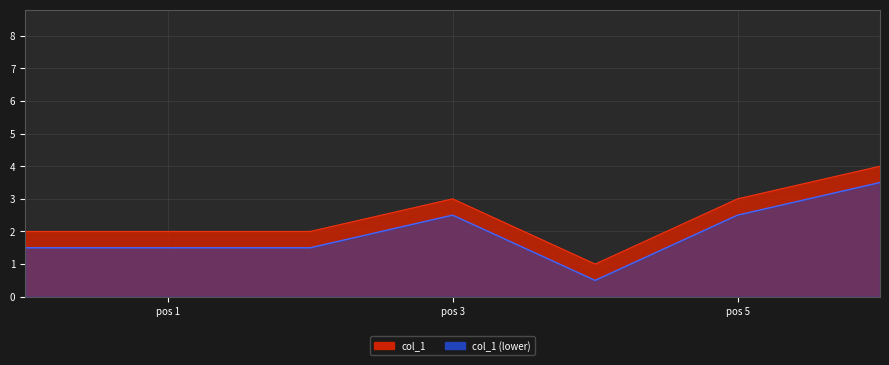

True or false: the data has more than 2 interior local peaks.

False